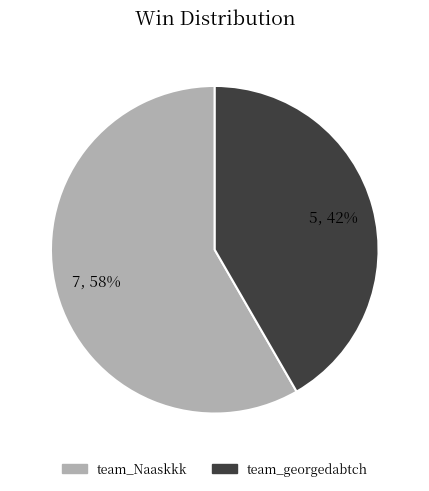

To the nearest percent, what is the combined percentage of team_Naaskkk and team_georgedabtch?

100%